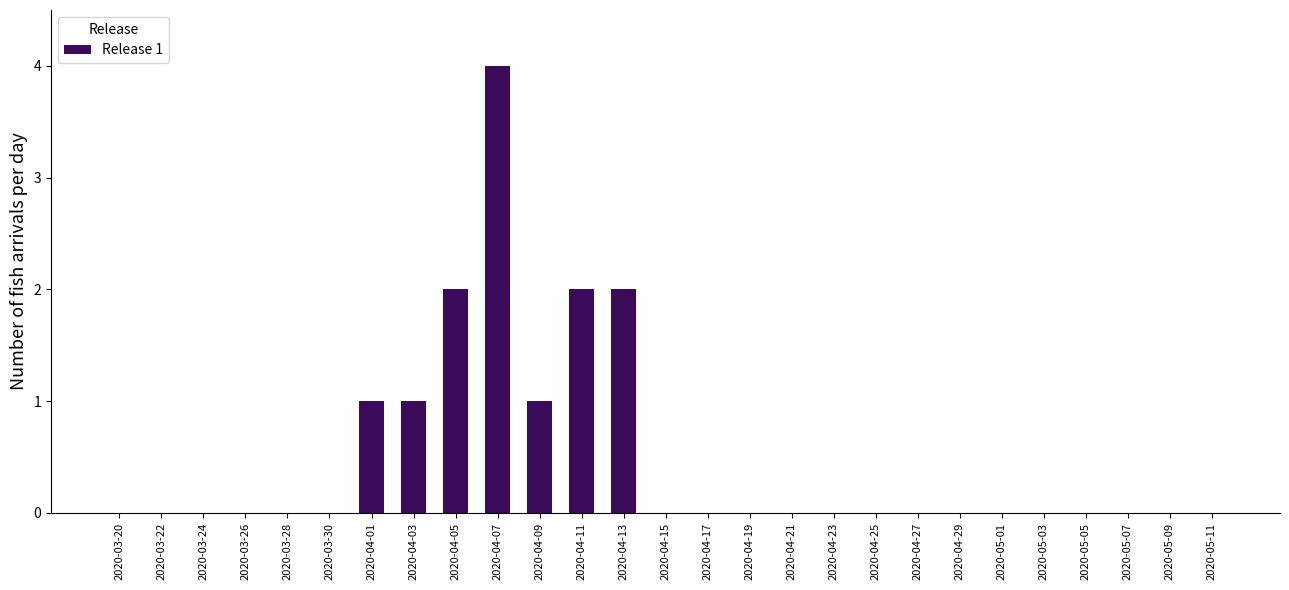

Reading left to right, extract all data points from this chart.

2020-03-20=0	2020-03-22=0	2020-03-24=0	2020-03-26=0	2020-03-28=0	2020-03-30=0	2020-04-01=1	2020-04-03=1	2020-04-05=2	2020-04-07=4	2020-04-09=1	2020-04-11=2	2020-04-13=2	2020-04-15=0	2020-04-17=0	2020-04-19=0	2020-04-21=0	2020-04-23=0	2020-04-25=0	2020-04-27=0	2020-04-29=0	2020-05-01=0	2020-05-03=0	2020-05-05=0	2020-05-07=0	2020-05-09=0	2020-05-11=0